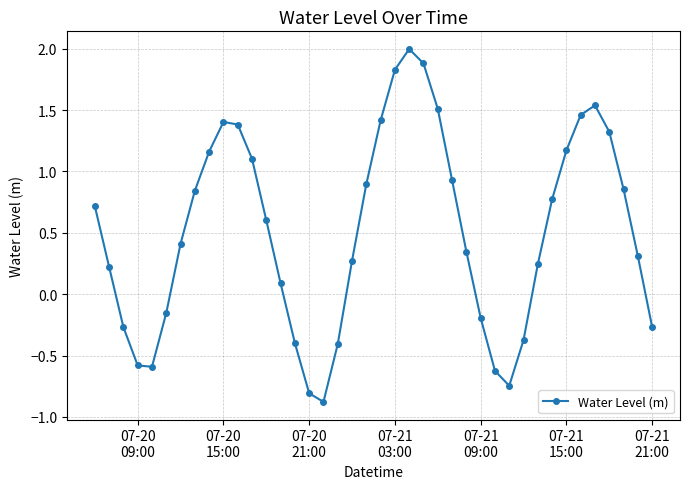

What is the difference between the maximum and minimum values?

2.9